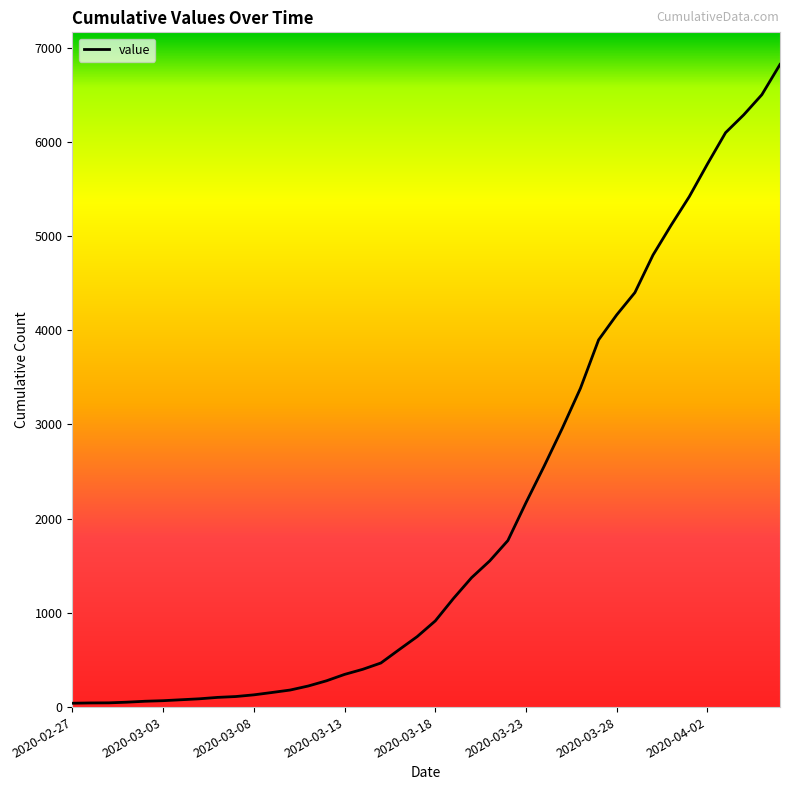

What is the sum of all values?

81339